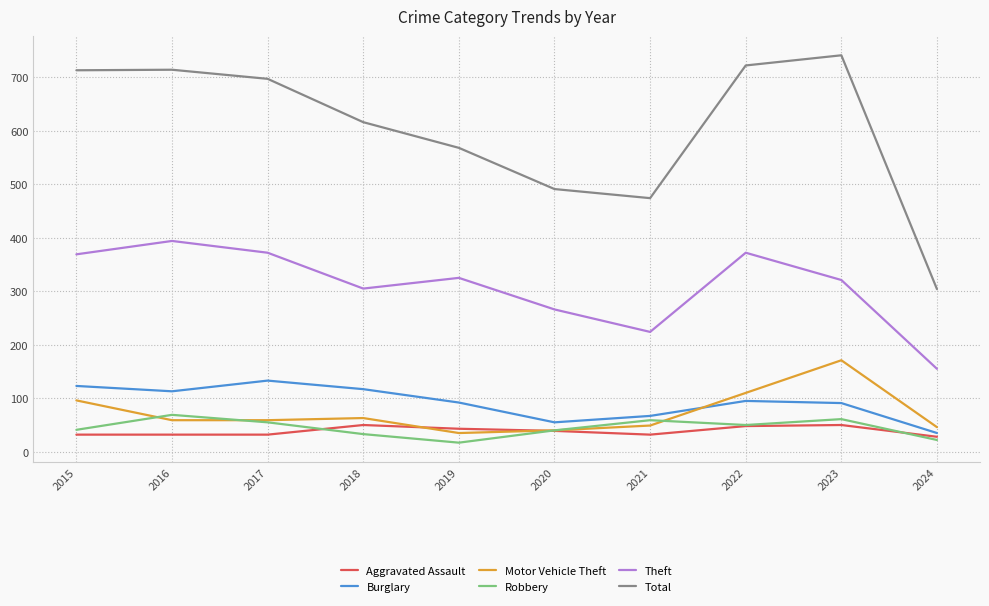

The Motor Vehicle Theft series shows 81 at 2021. True or false?

False